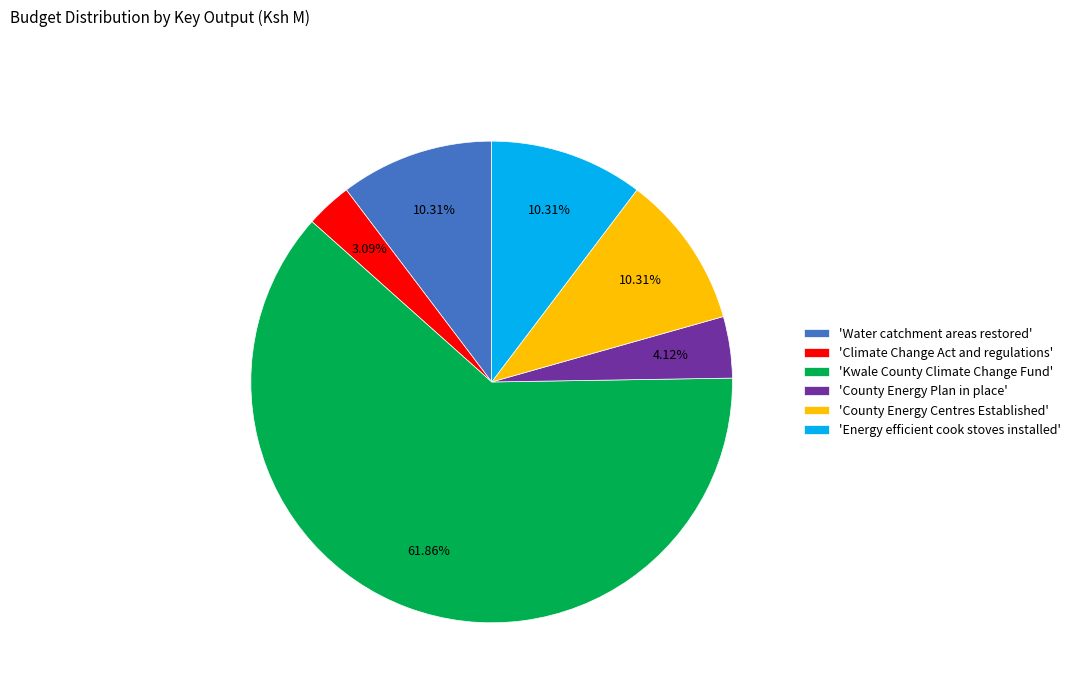

Is there any slice that represents more than half of the pie?

Yes